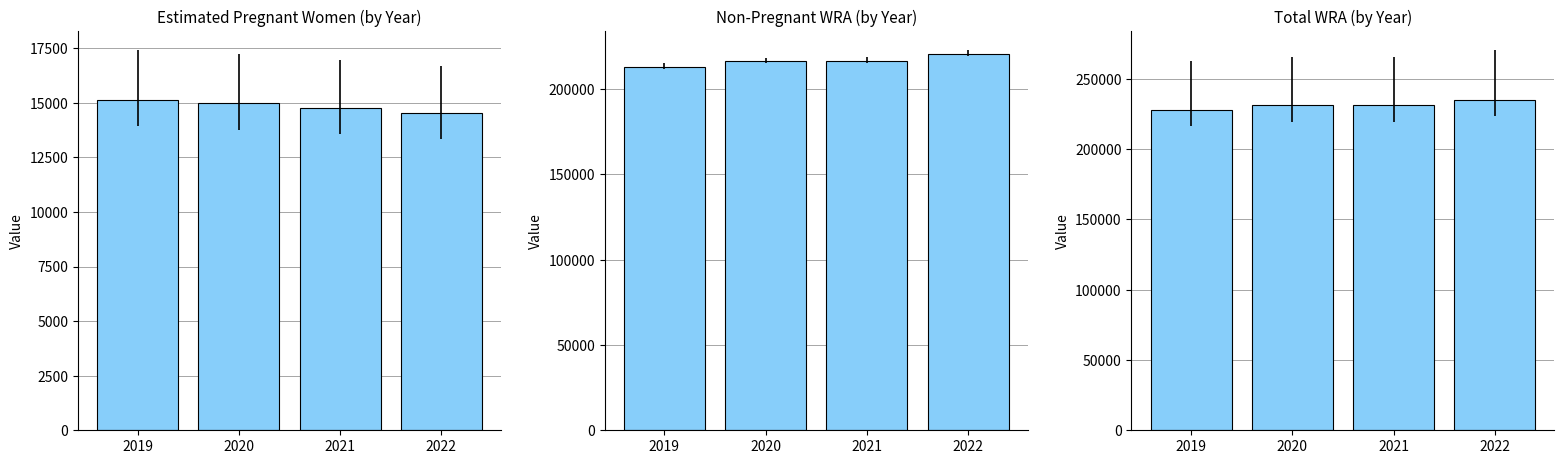

Reading left to right, what are all the values shown in this chart?

Estimated pregnant women: 15142.3	14974.1	14751.0	14515.0
non-pregnant WRA: 212857.7	216025.9	216249.0	220485.0
Total WRA: 228000.0	231000.0	231000.0	235000.0